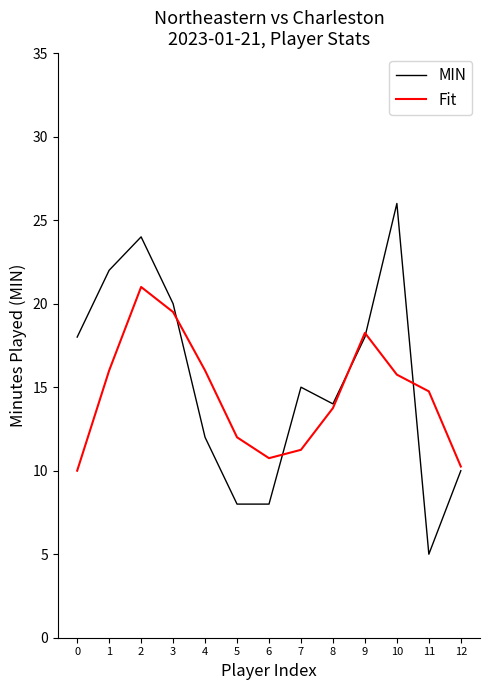

At which category does Fit reach its first local valley?

6